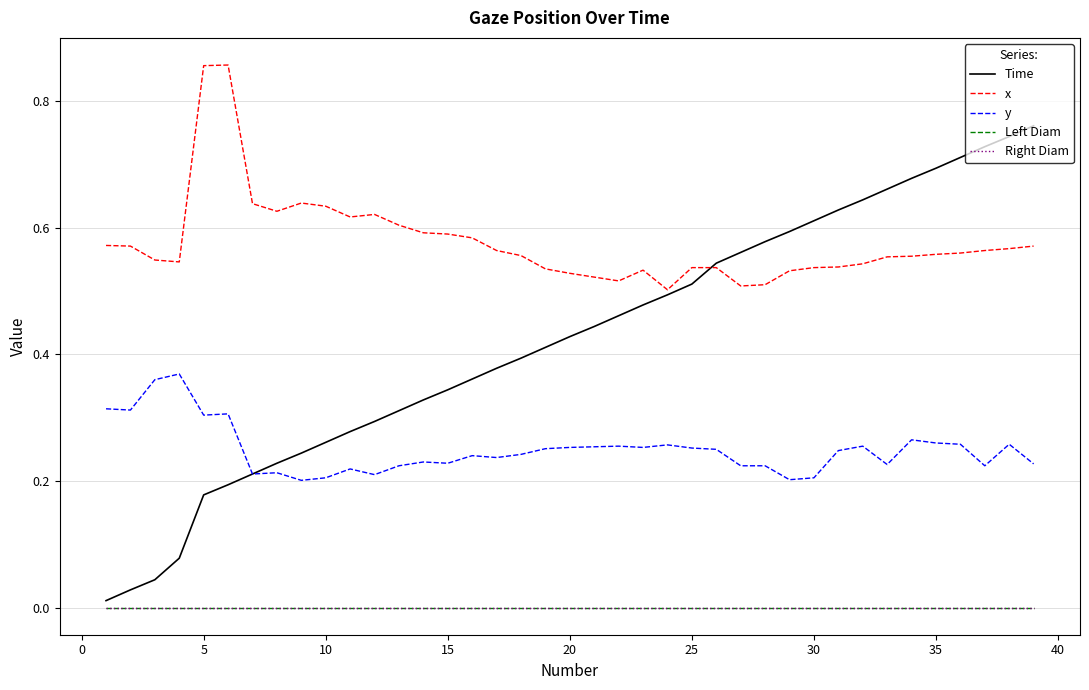

Is this an area chart (filled region under the line)?

No